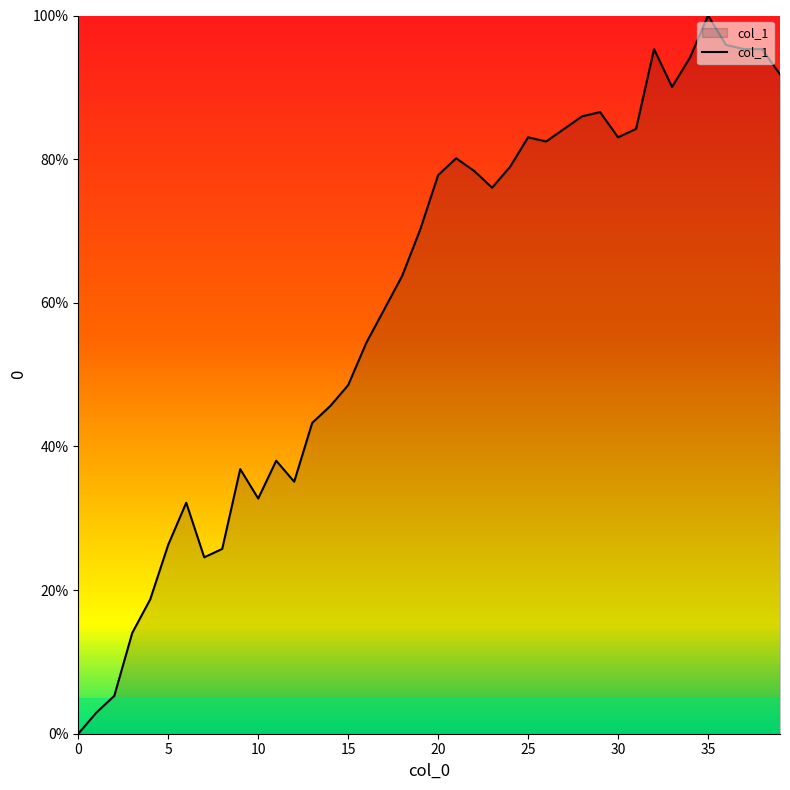

What is the difference between the maximum and minimum values?

100.0